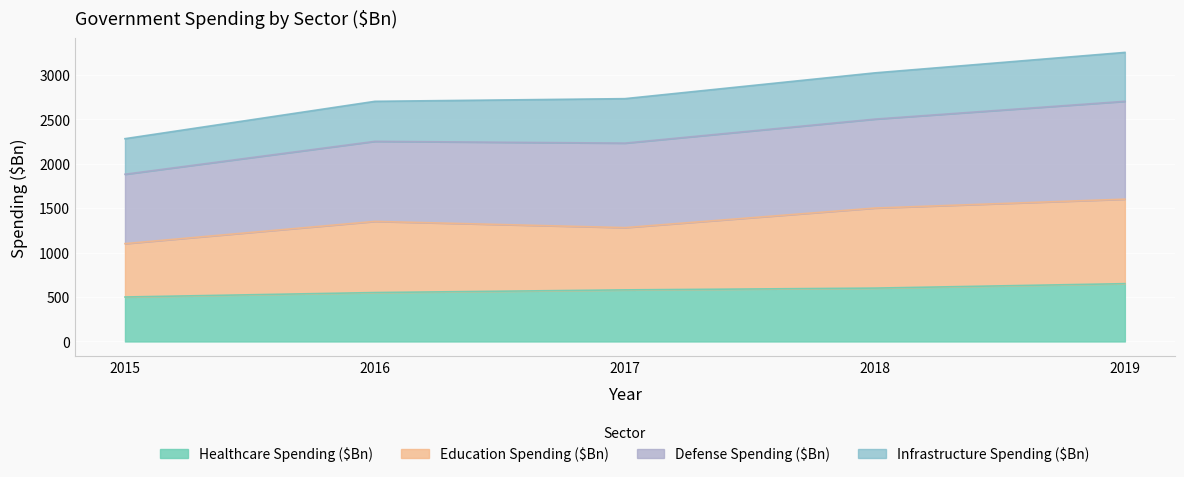

The value of Healthcare Spending ($Bn) at 2019 is 888. True or false?

False